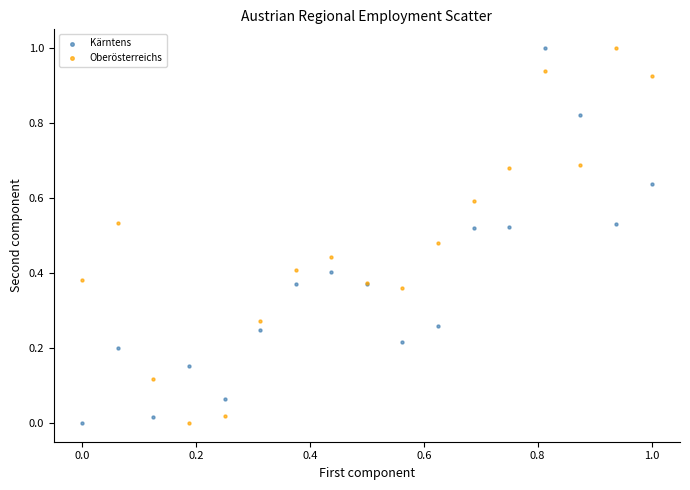

What are all the series names shown in the legend?

Kärntens, Oberösterreichs